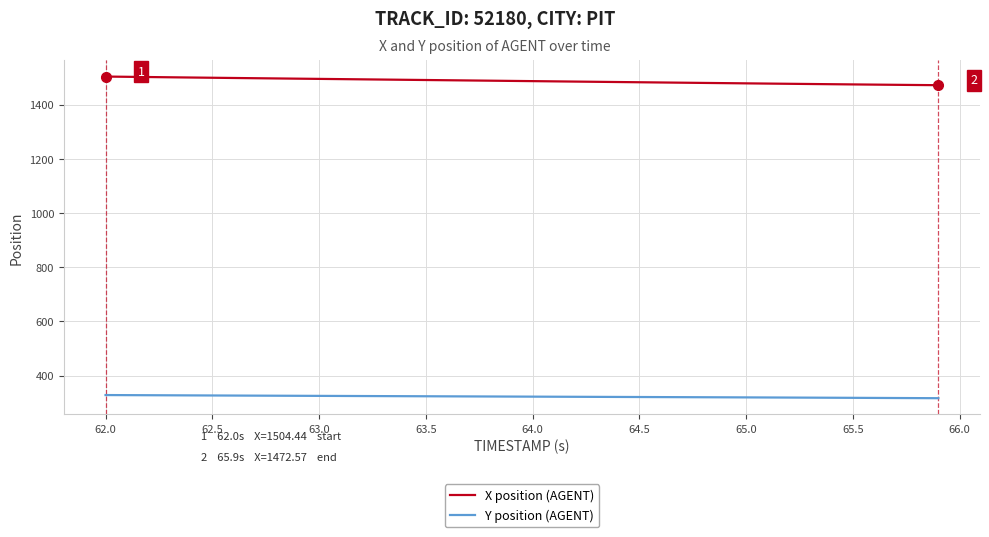

True or false: X position (AGENT) and Y position (AGENT) intersect in this chart.

False